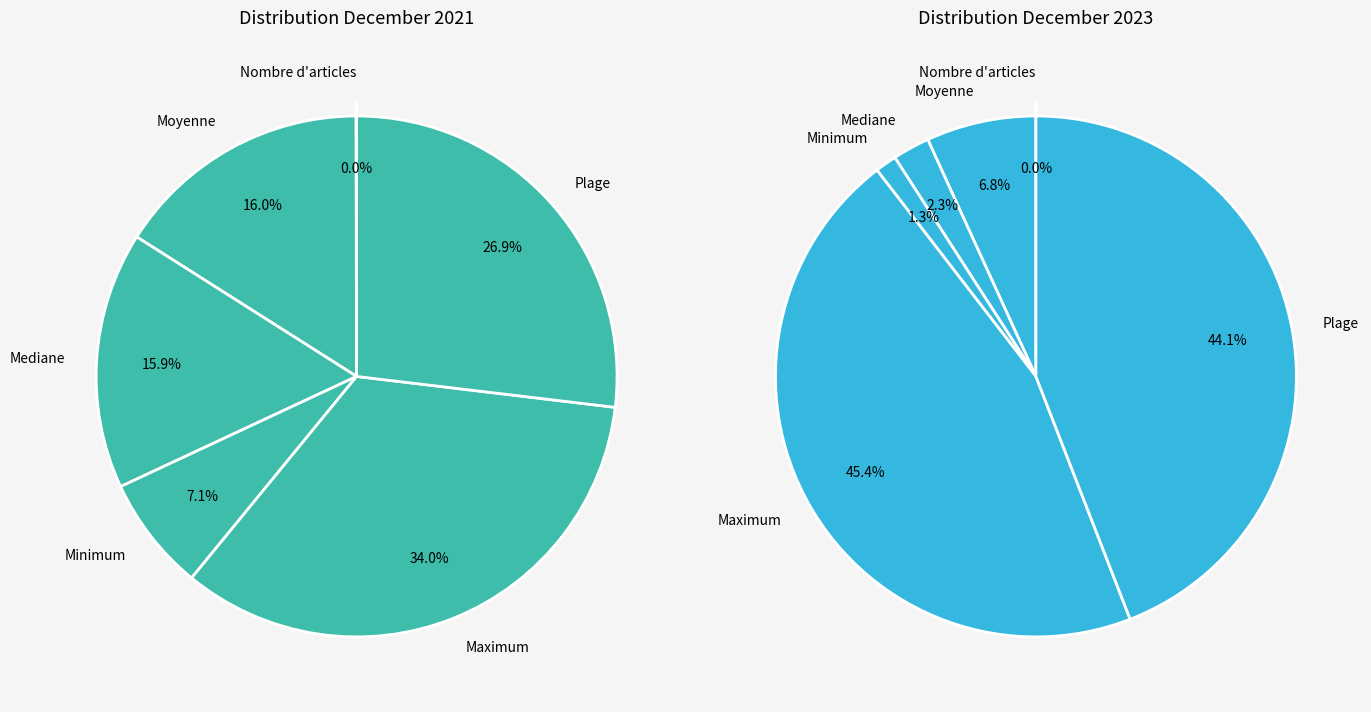

Which category has the smallest portion of the pie?

Nombre d'articles